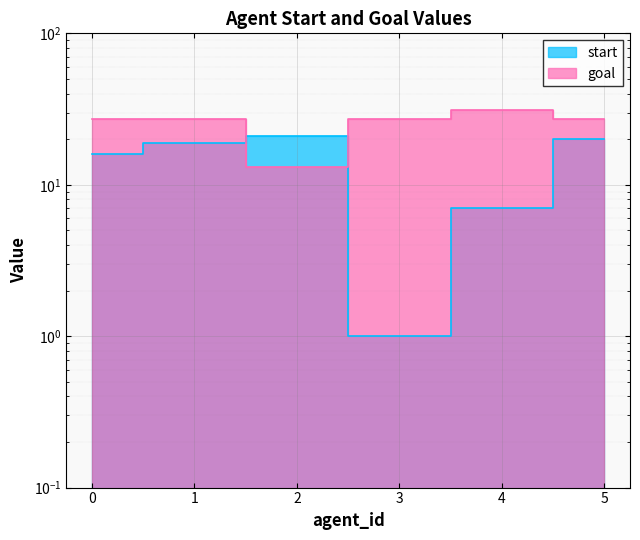

Which series has the widest spread of values?

start